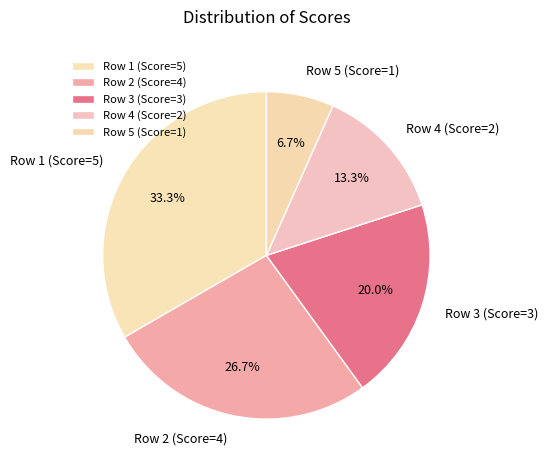

How many slices are in this pie chart?

5